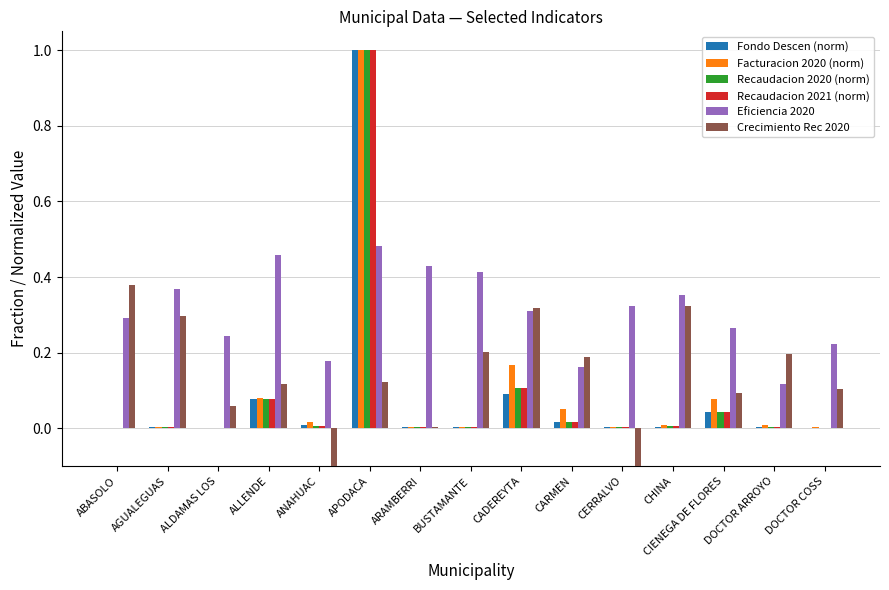

Where is Recaudacion 2020 (norm) nearest to the value 0?

ABASOLO